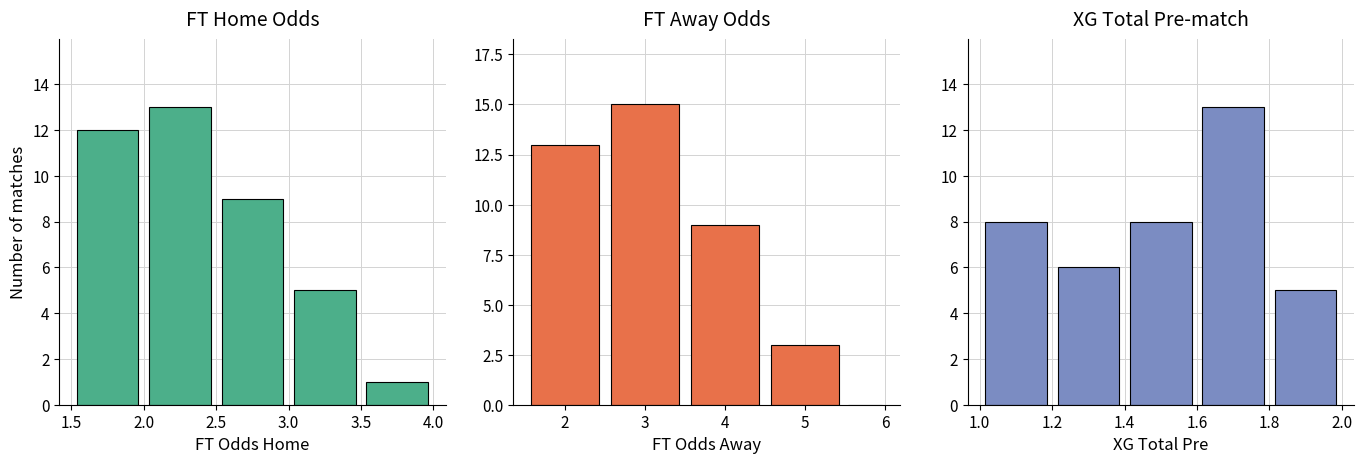

Which series changed the most between 1.5 and 2.5?

FT Away Odds